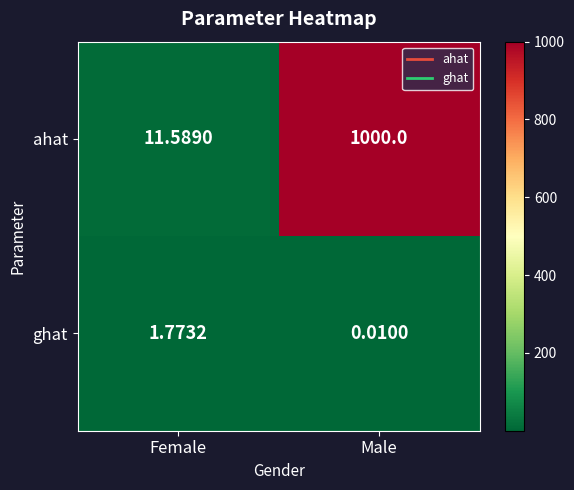

Rank the series by their maximum value, from lowest to highest.

ghat, ahat